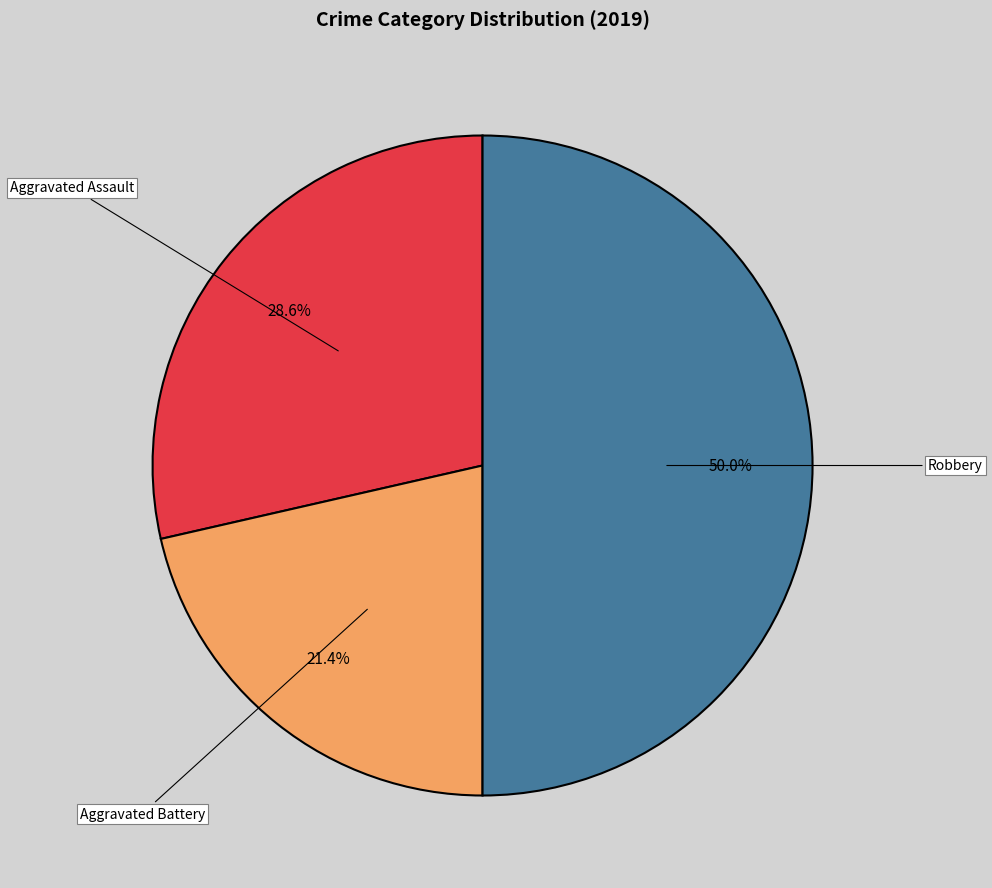

Rank the categories by value from highest to lowest.

Robbery, Aggravated Assault, Aggravated Battery